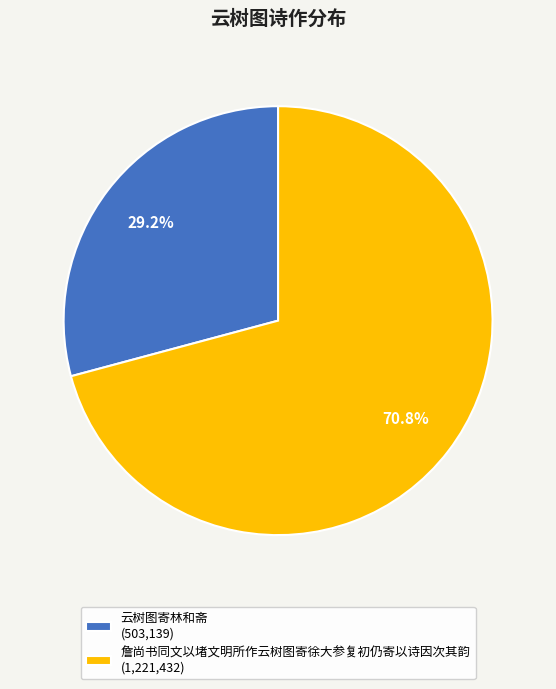

To the nearest percent, what portion does 云树图寄林和斋 represent?

29%